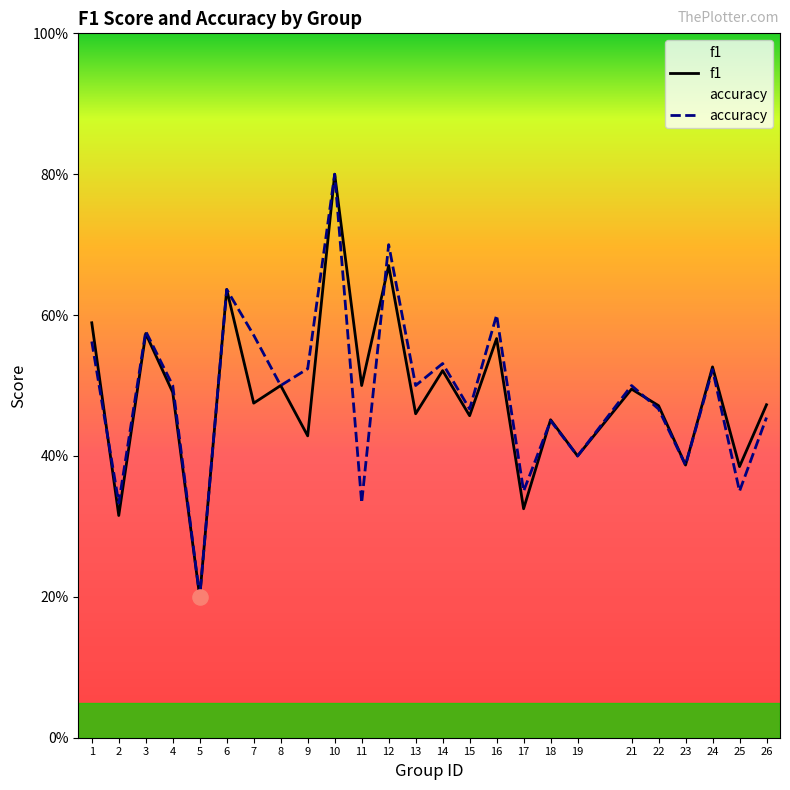

Which series has the largest total across all categories?

accuracy